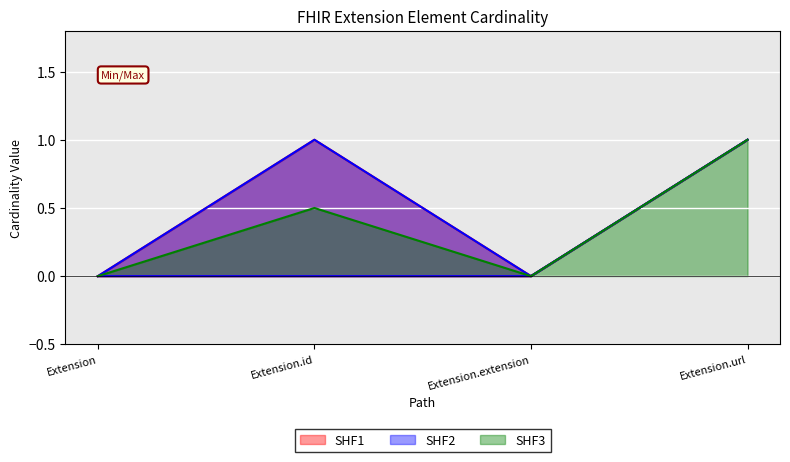

What are all the series names shown in the legend?

SHF1, SHF2, SHF3